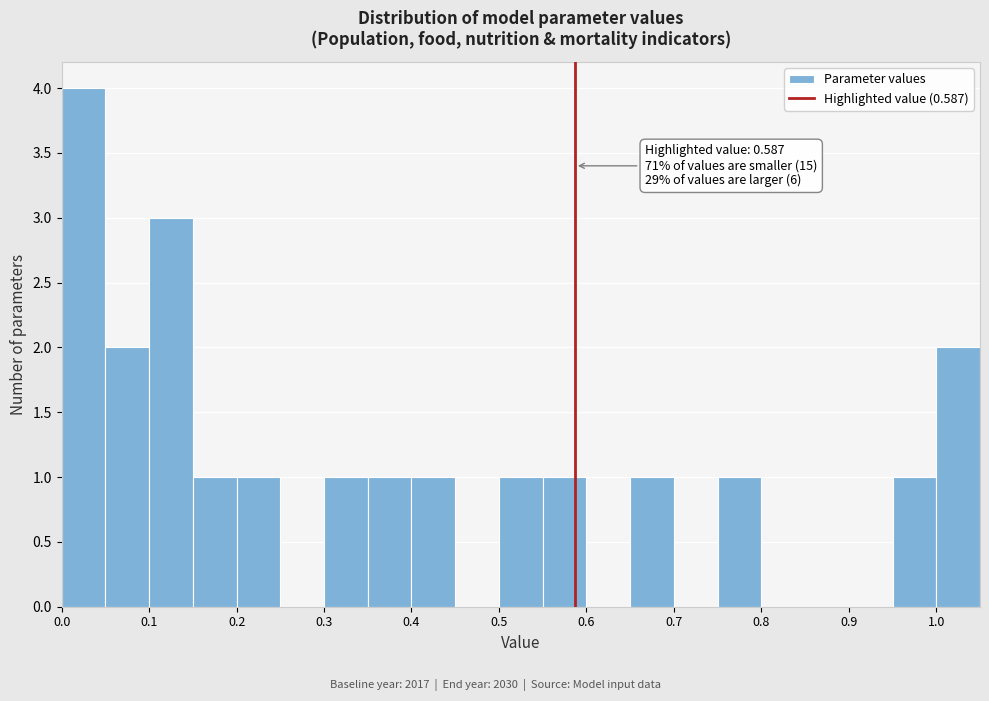

Over which range of the x-axis is the bar tallest?

0.00 to 0.05